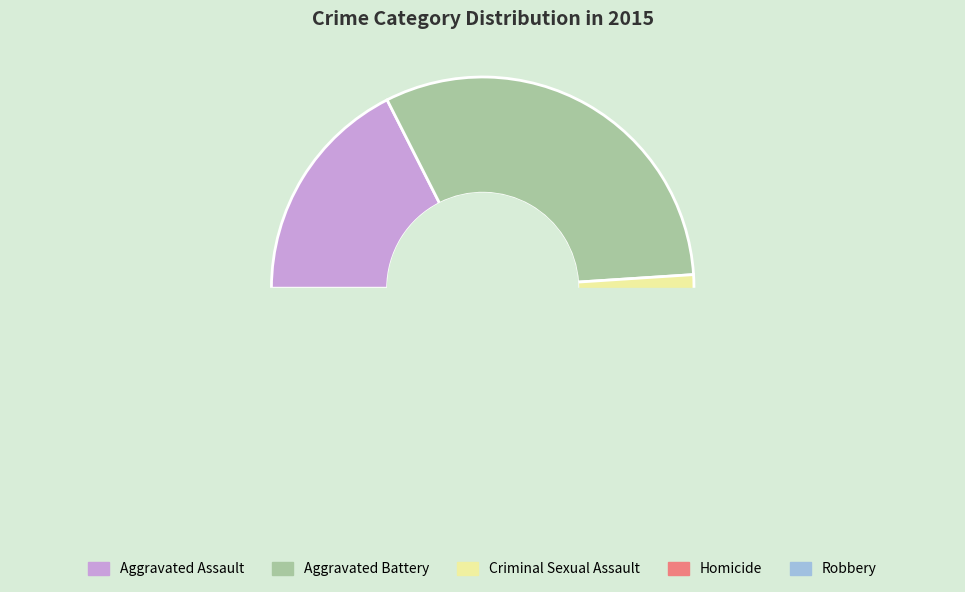

How many segments does this pie chart have?

5